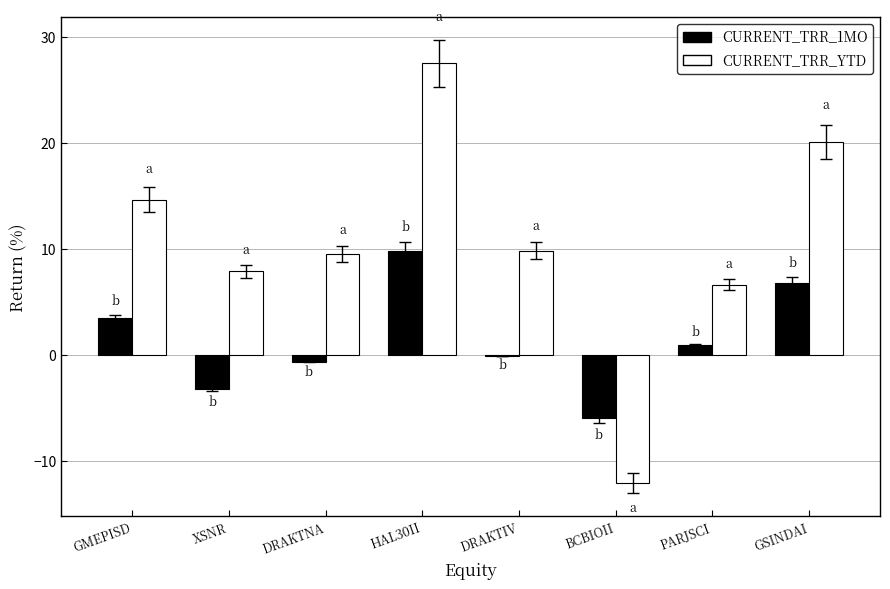

Are the bars horizontal?

No